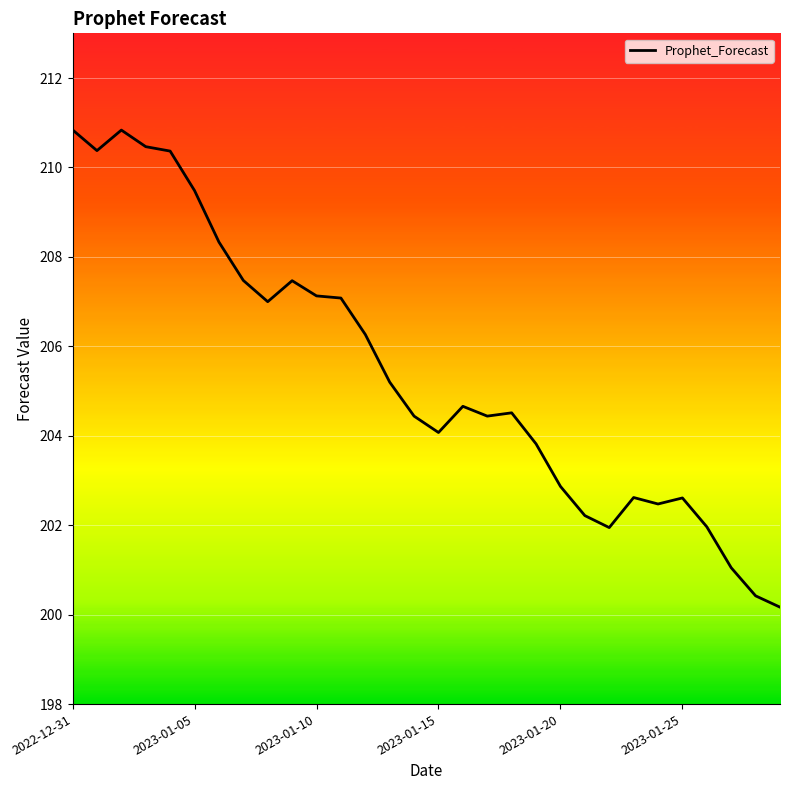

What is the greatest value displayed?

210.8